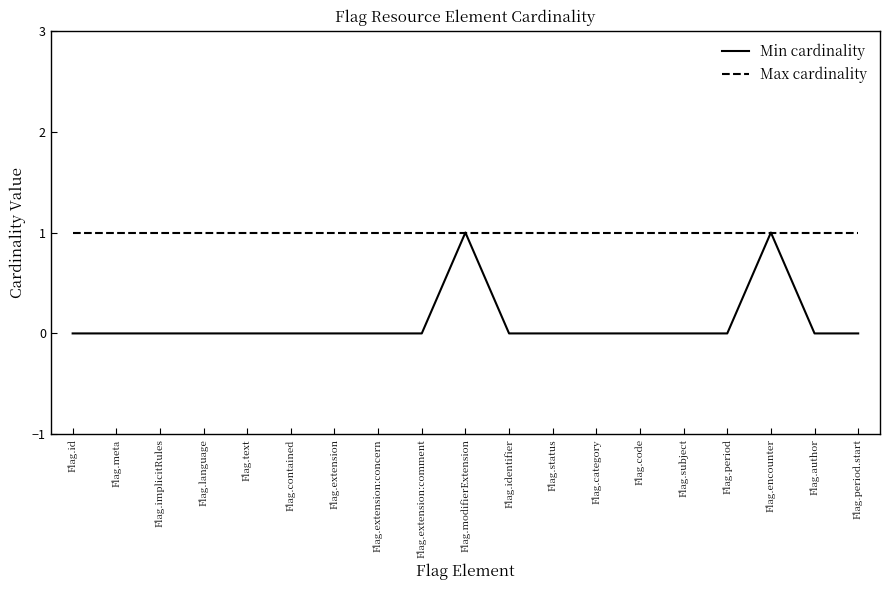

Reading left to right, list all the values displayed in this chart.

Min cardinality: 0	0	0	0	0	0	0	0	0	1	0	0	0	0	0	0	1	0	0
Max cardinality: 1	1	1	1	1	1	1	1	1	1	1	1	1	1	1	1	1	1	1